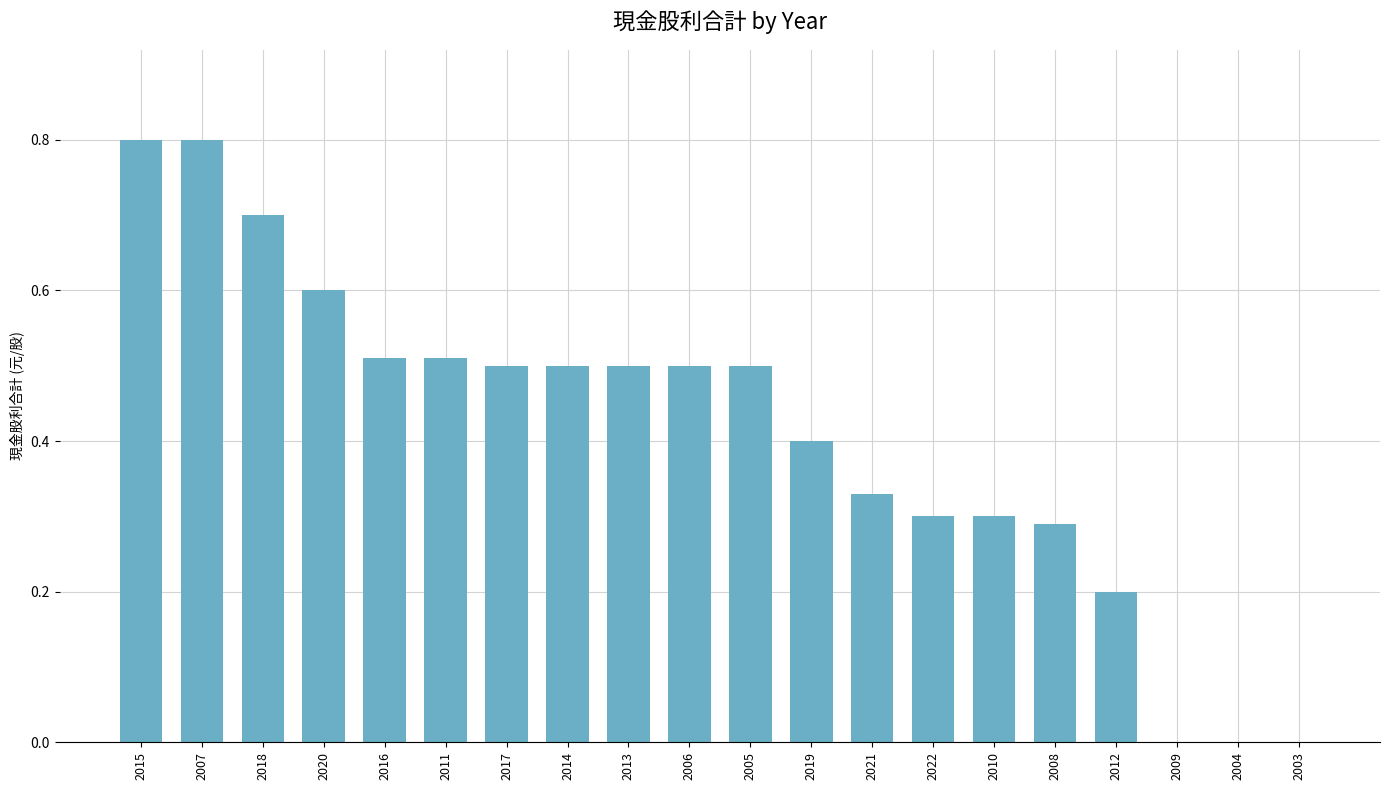

How many distinct data groups are displayed?

1